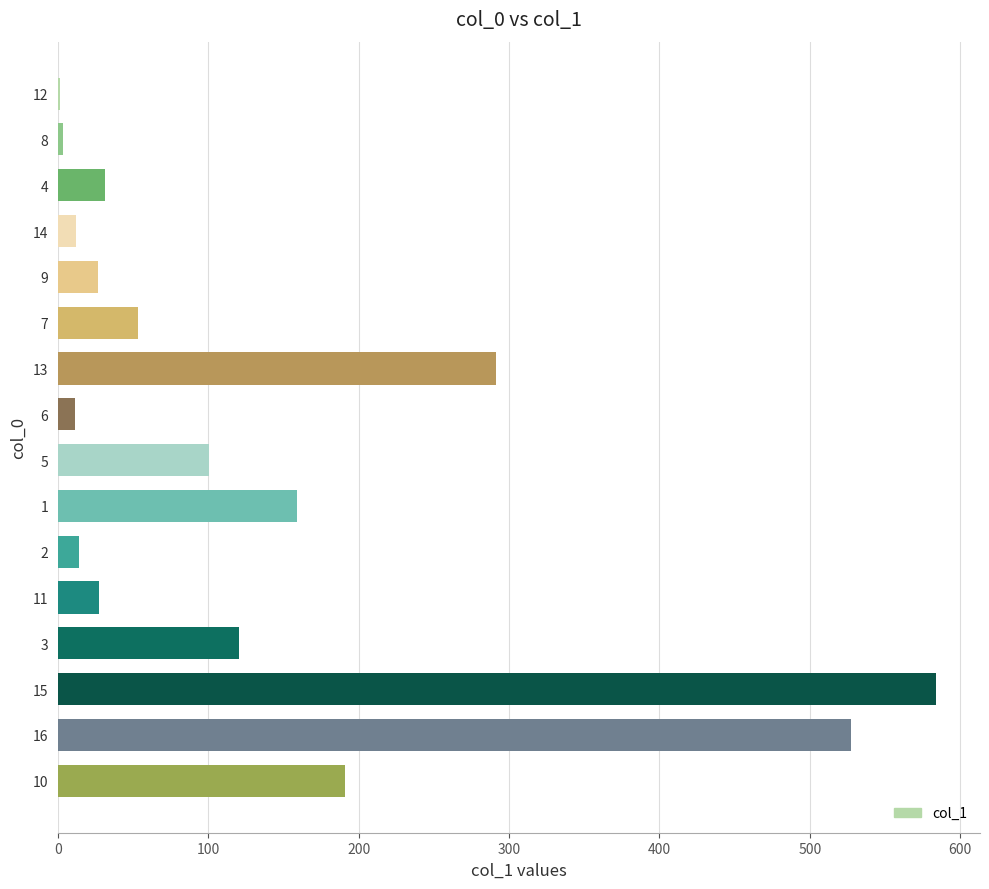

What is the greatest value displayed?

583.9